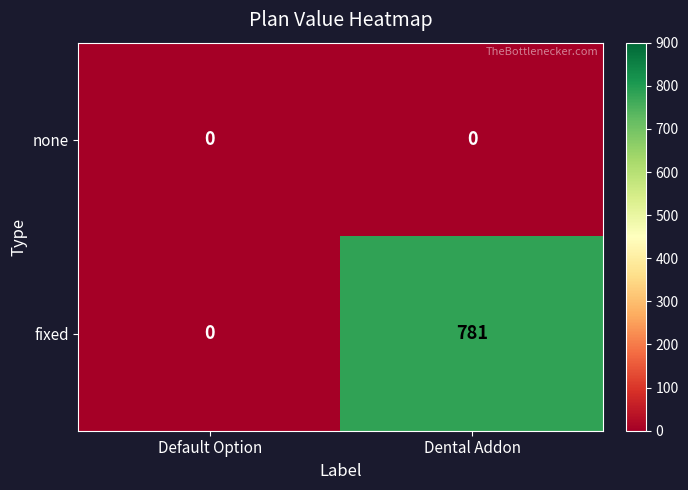

Reading left to right, extract all data points from this chart.

none: Default Option=0	Dental Addon=0
fixed: Default Option=0	Dental Addon=781